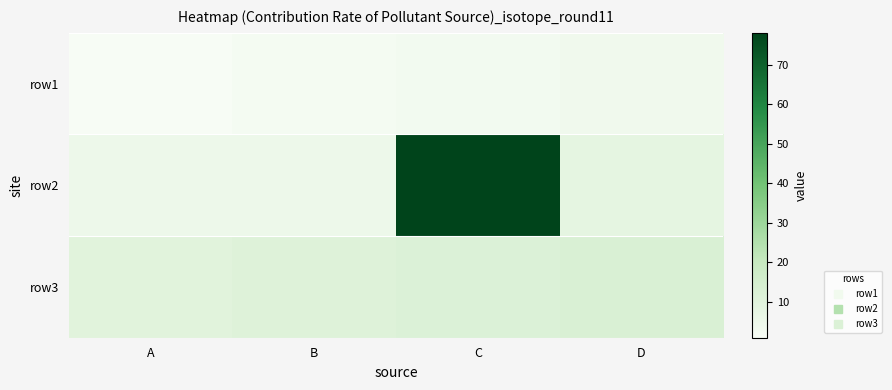

Reading left to right, list all the values displayed in this chart.

row1: A=1	B=2	C=3	D=4
row2: A=5	B=5	C=78	D=8
row3: A=10	B=11	C=12	D=13